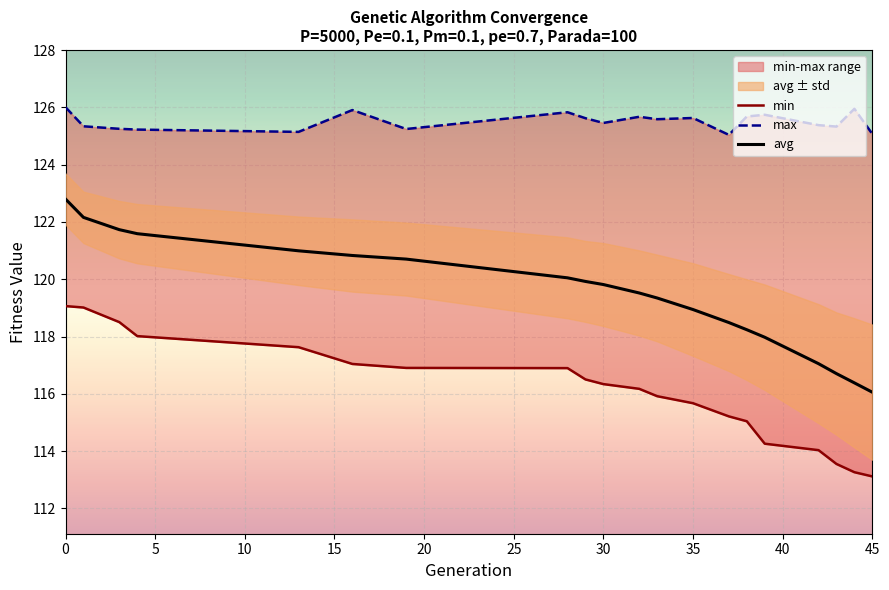

What is the maximum value for avg?

122.8